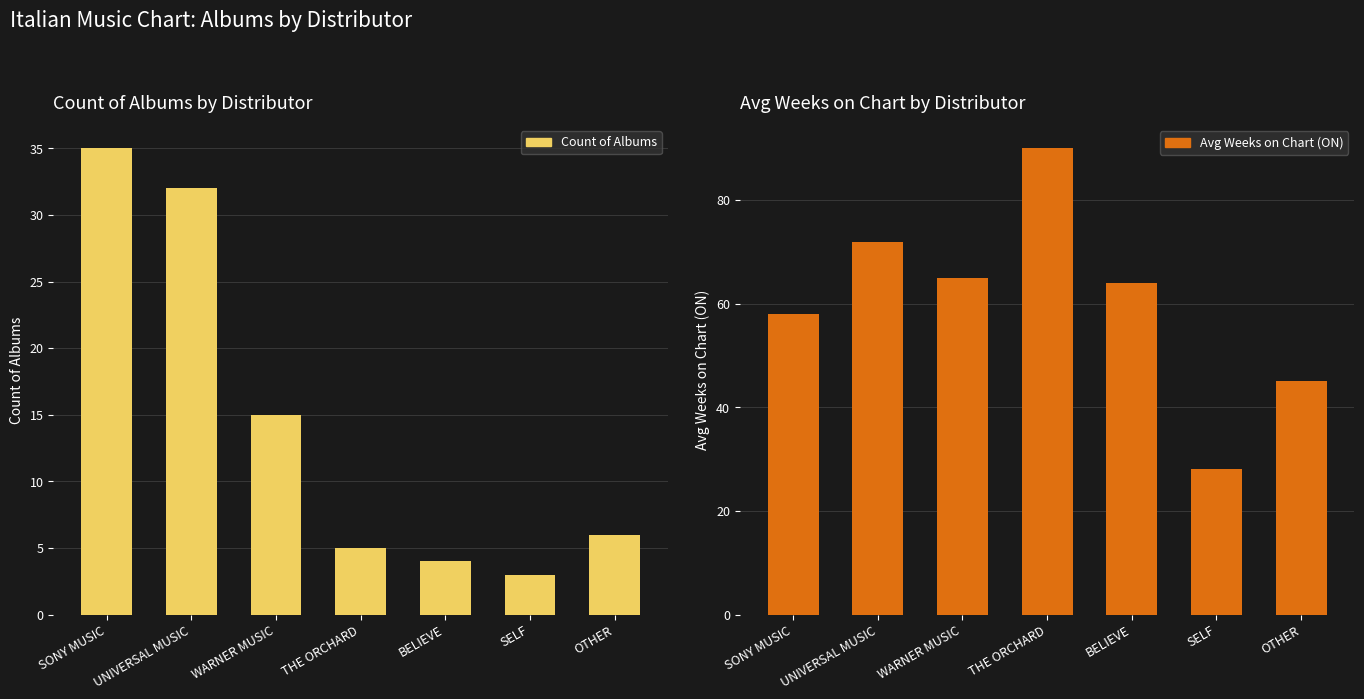

What position from the left is SONY MUSIC?

1